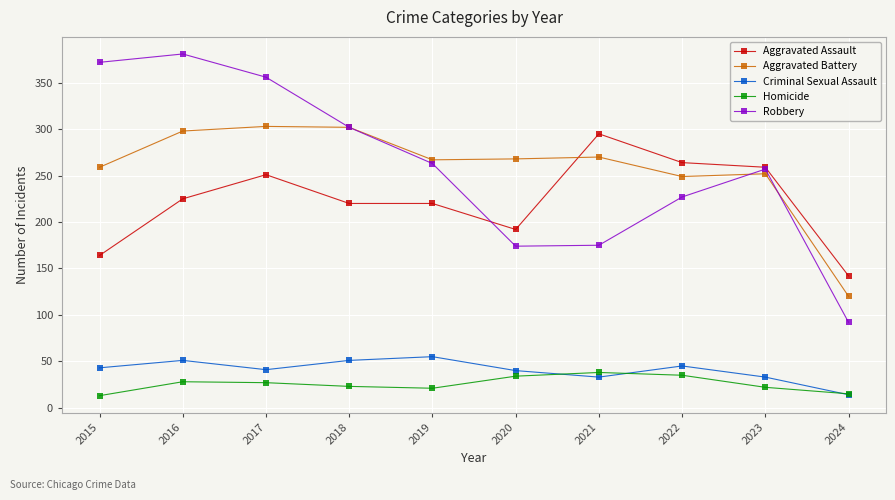

True or false: Homicide and Aggravated Assault cross at least once.

False